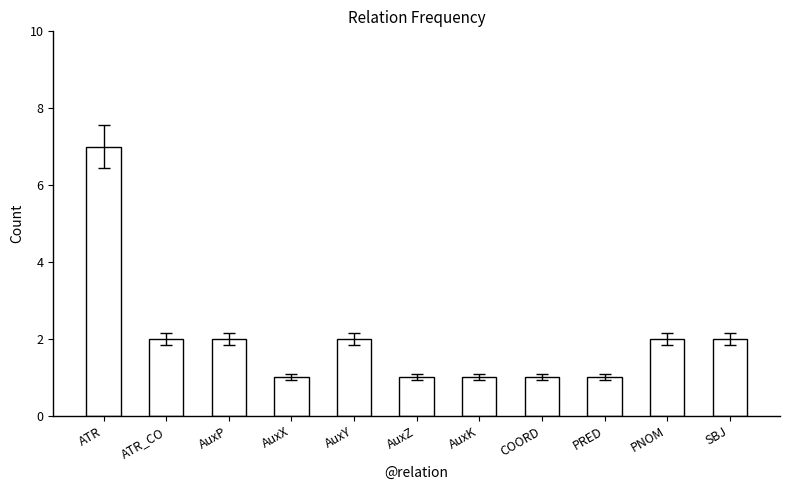

What is the label of the 5th bar from the left?

AuxY